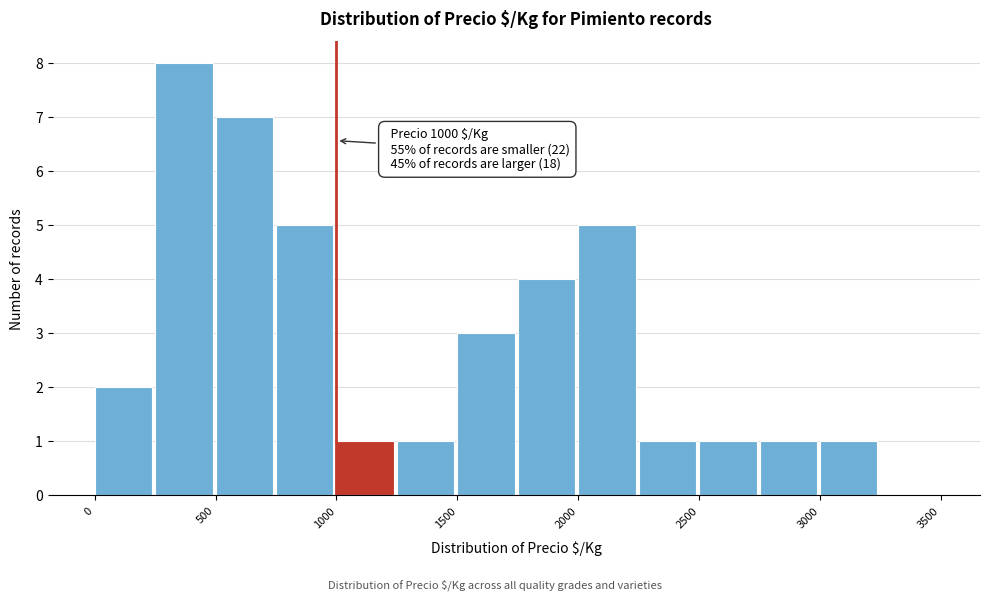

Over which range of the x-axis is the bar tallest?

250 to 500